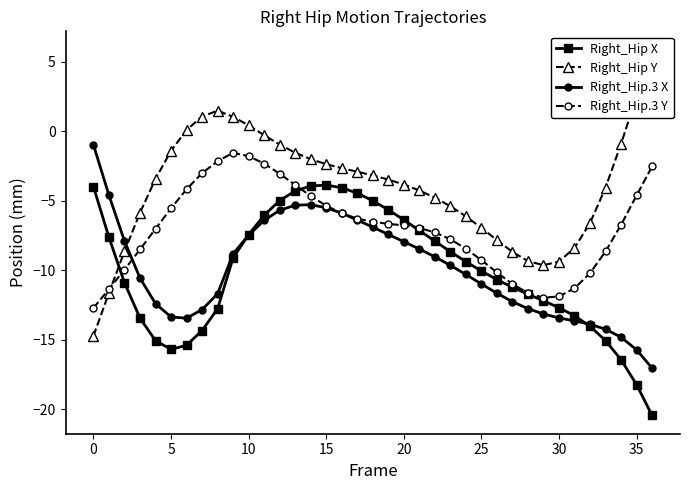

How many values in the Right_Hip.3 Y series are below -6?

23